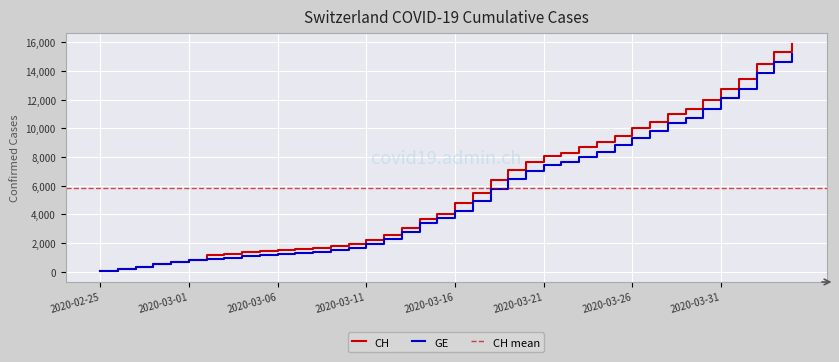

Which series has the largest range (max minus min)?

CH